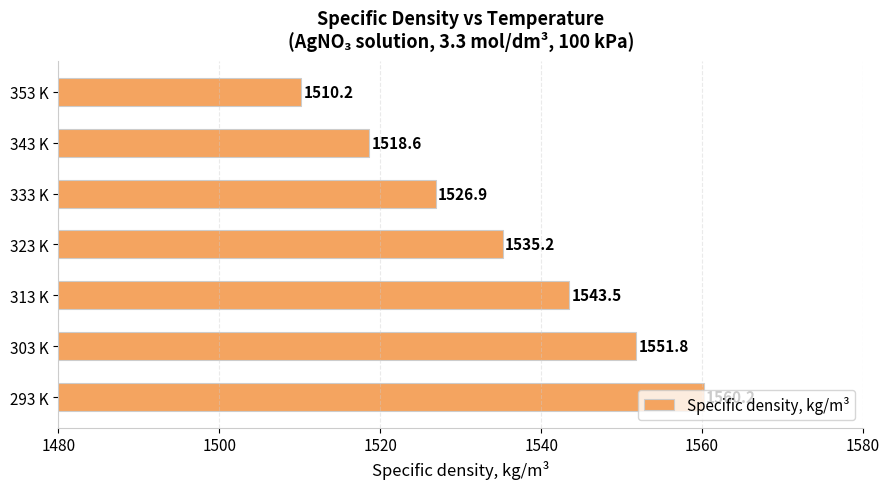

Count the number of values greater than 1535.

4